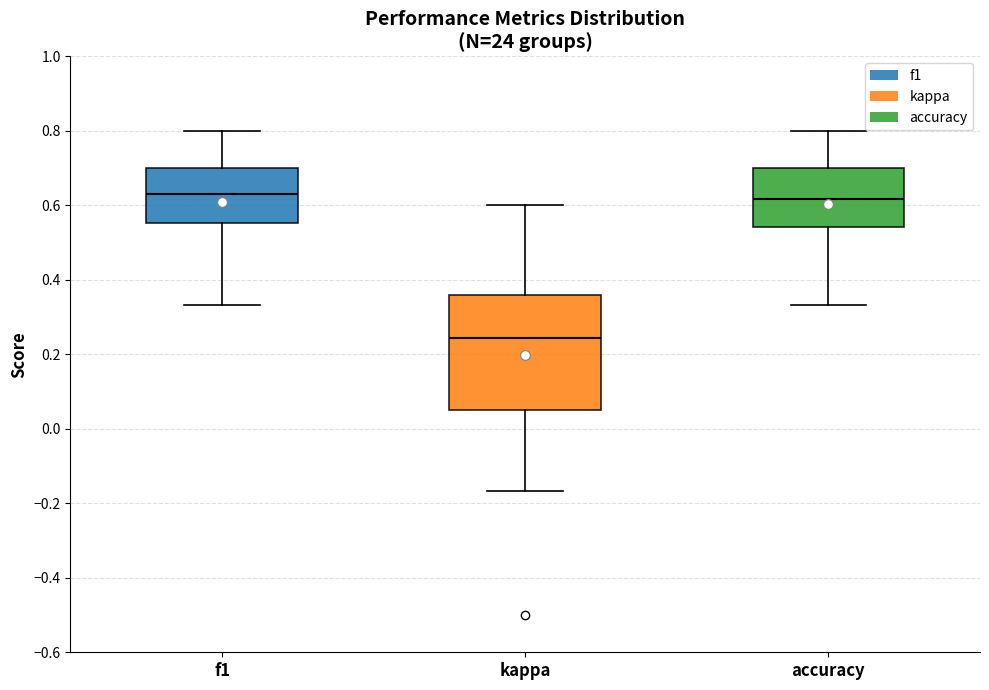

Reading left to right, read every box against the y-axis: the position of its median line, the range the box covers, and the ends of its whiskers. The values are not printed on the chart, so give them approximately, as read against the axis.

f1: median 0.64, box 0.56 to 0.70, whiskers 0.34 to 0.80
kappa: median 0.24, box 0.06 to 0.36, whiskers -0.16 to 0.60
accuracy: median 0.62, box 0.54 to 0.70, whiskers 0.34 to 0.80